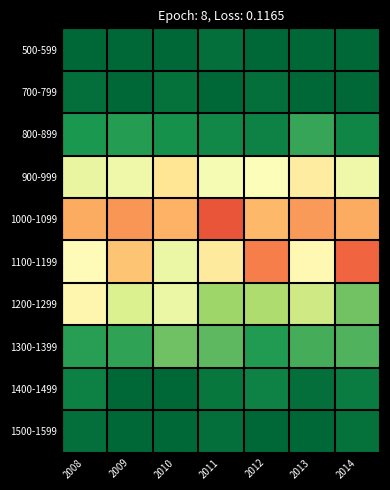

Which has a higher value, 2013 or 2011?

2011